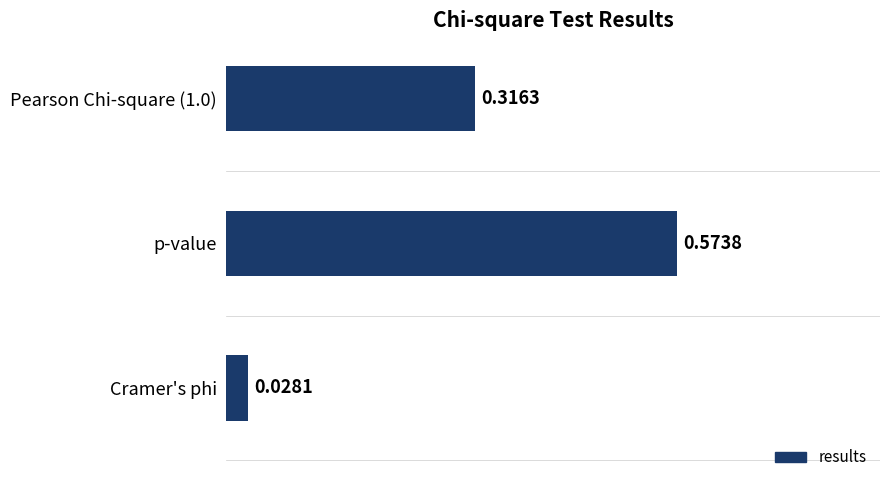

At which category does the chart reach its minimum across all series?

Cramer's phi